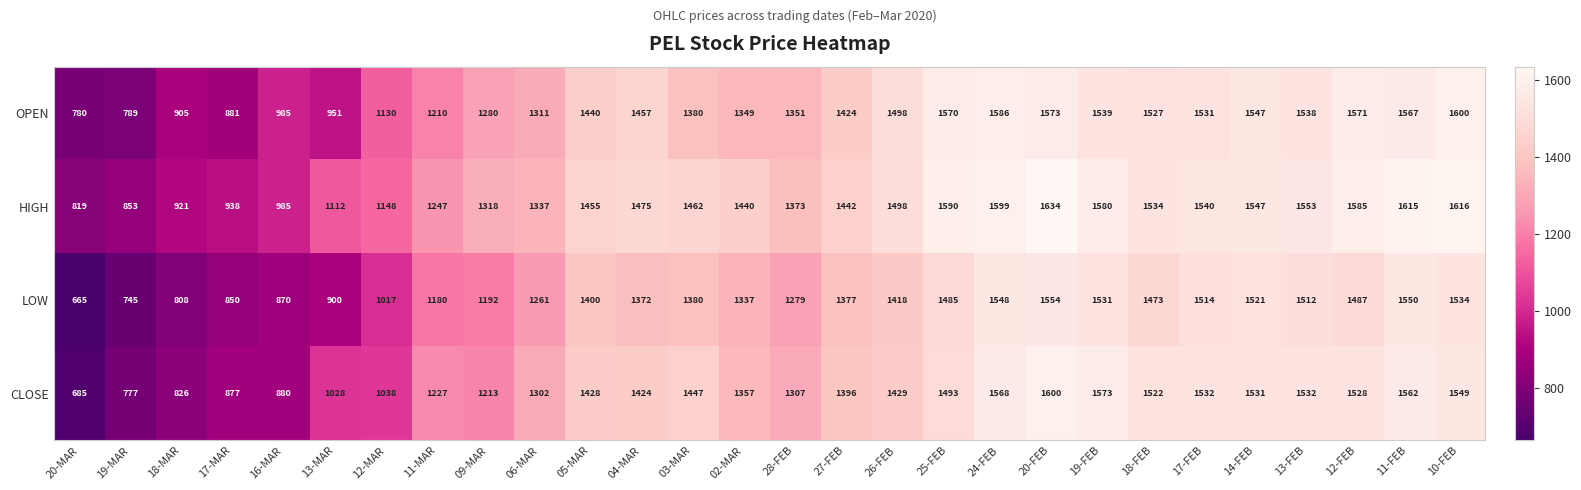

What is the difference between the OPEN values at 09-MAR and 20-MAR?

500